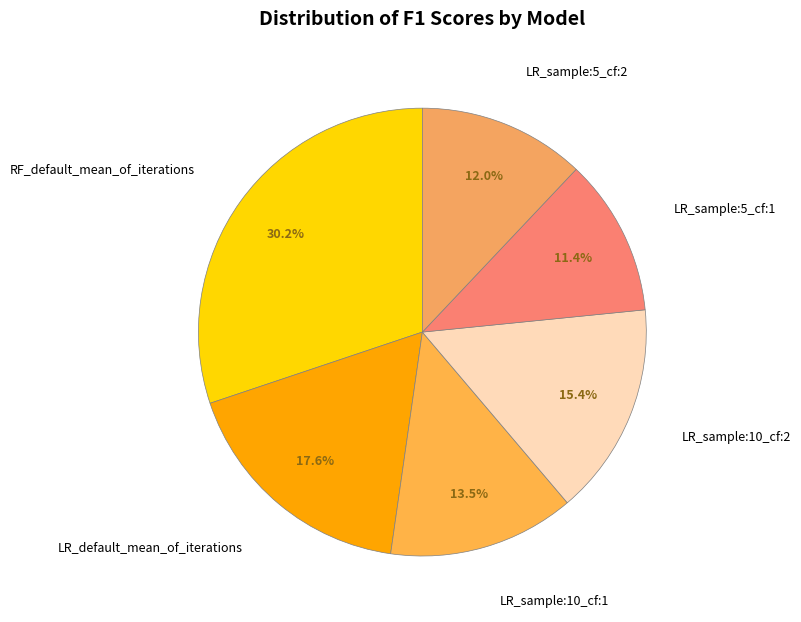

Which slice is the smallest?

LR_sample:5_cf:1